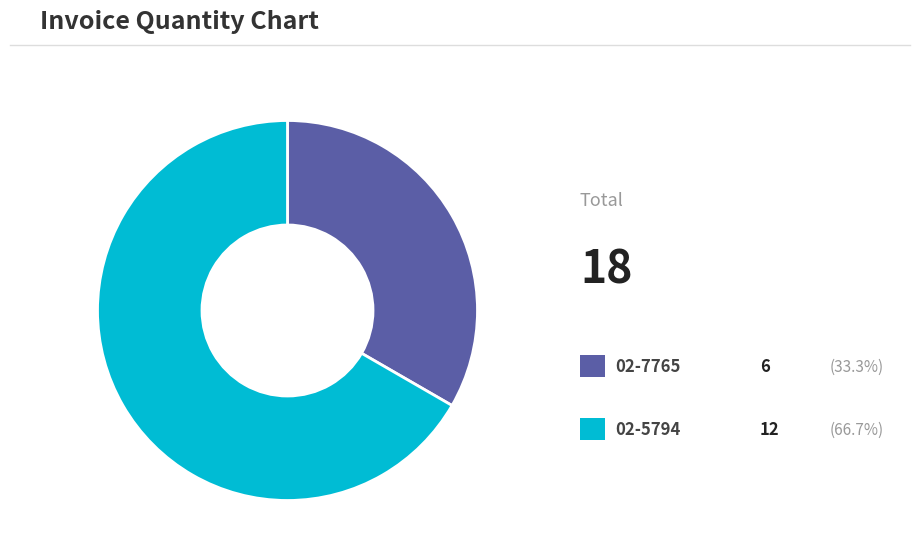

Which slice is the smallest?

02-7765